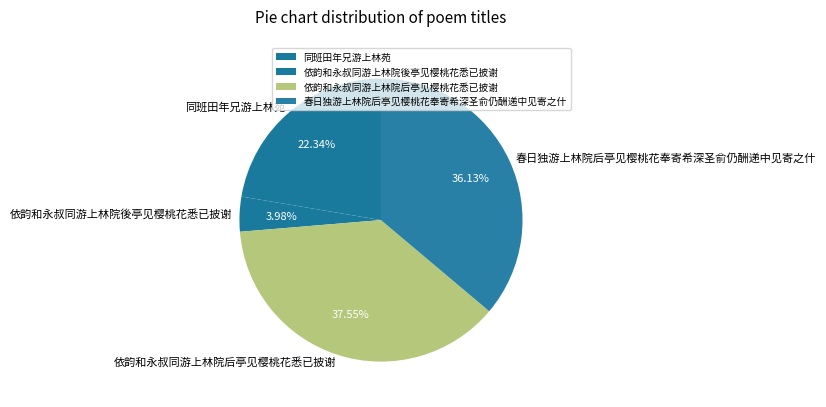

What percentage do 依韵和永叔同游上林院后亭见樱桃花悉已披谢 and 依韵和永叔同游上林院後亭见樱桃花悉已披谢 together represent?

41.5%